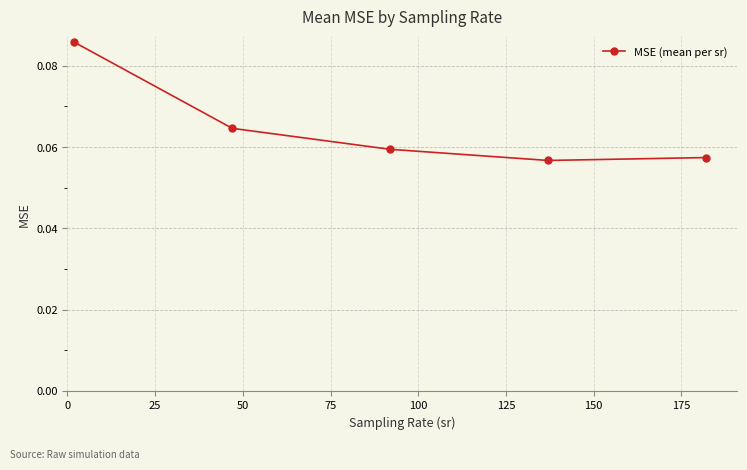

How many values are between 0 and 1?

5